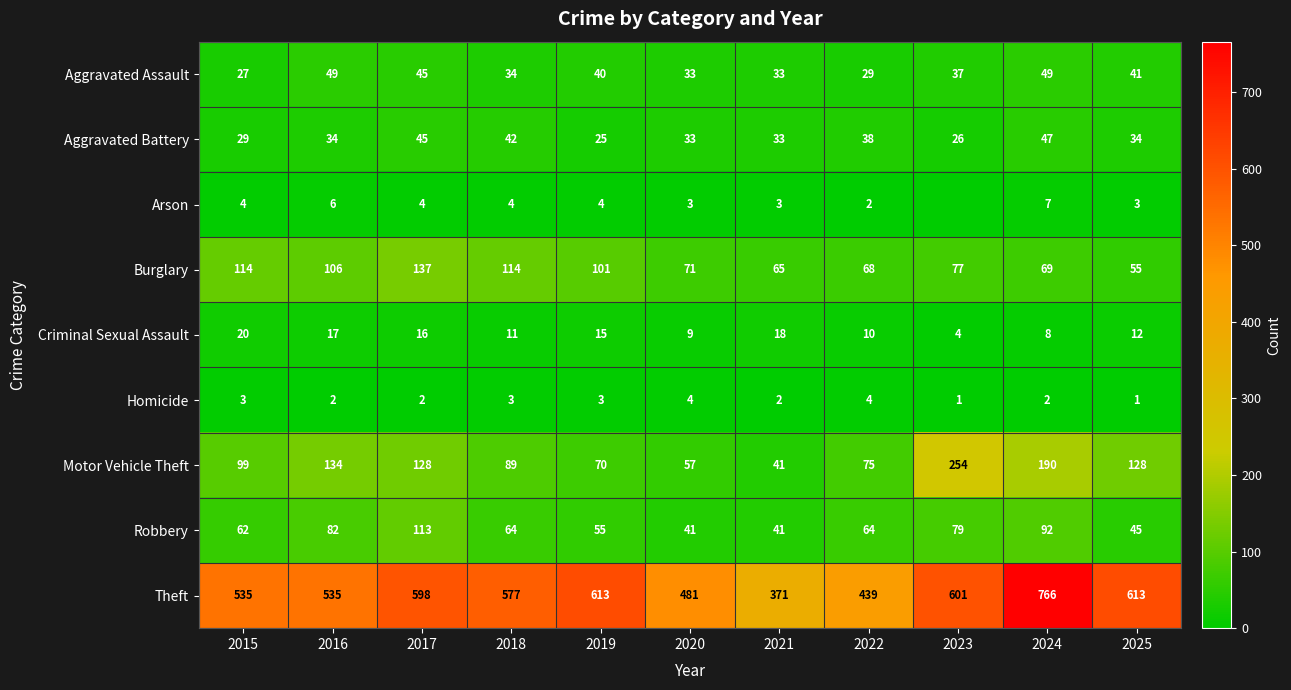

At which label does Theft first exceed 577?

2017